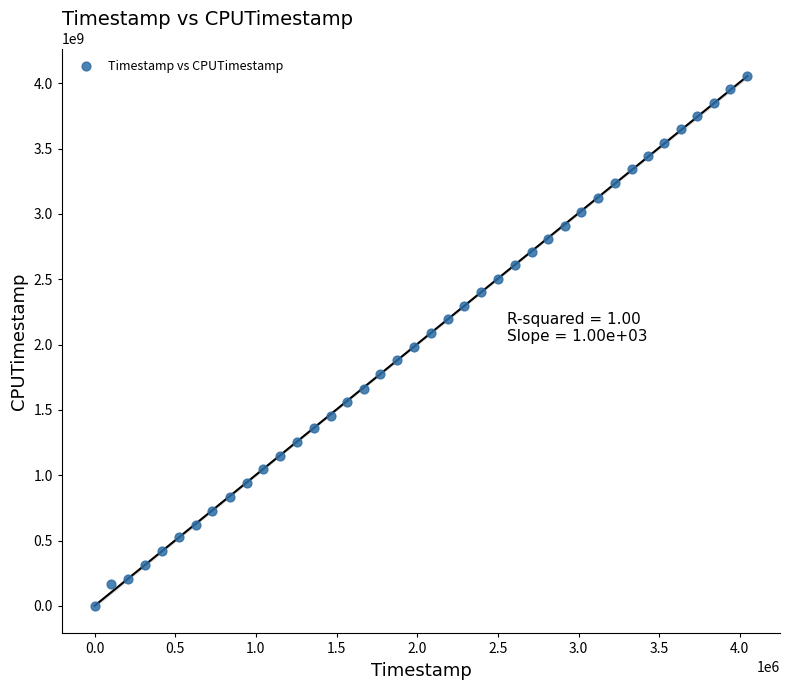

What is the range of Y values (max minus min)?

4057946037